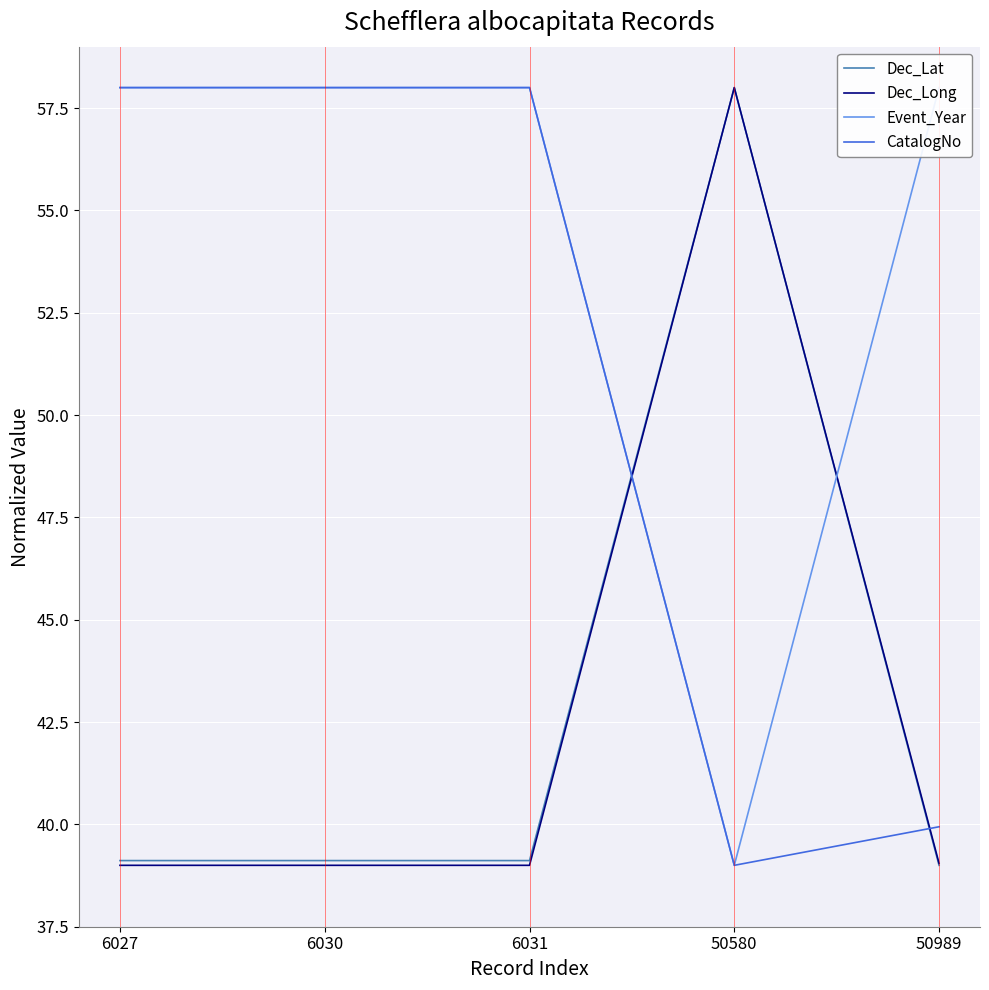

What is the total value across all series at 50989?

176.0